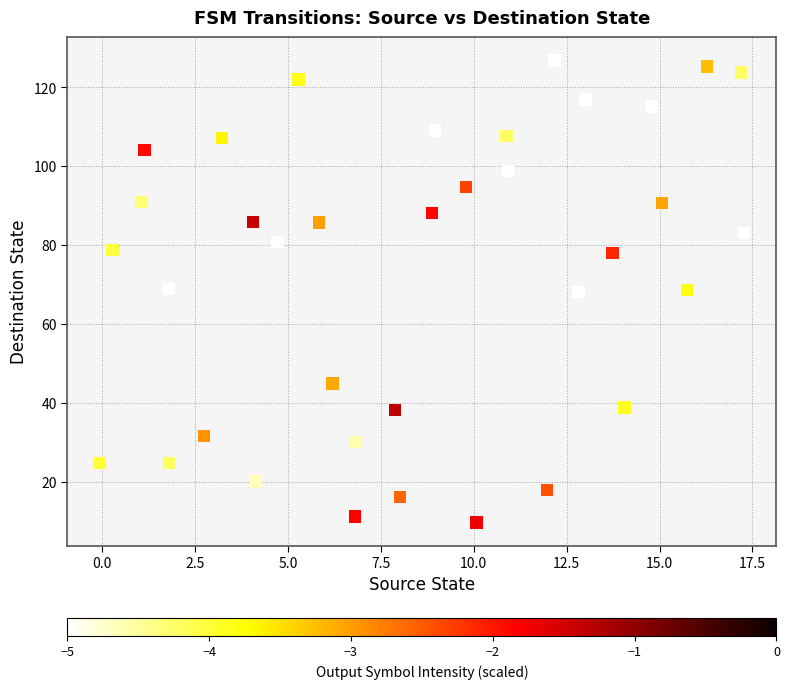

What is the range of Y values (max minus min)?

117.1